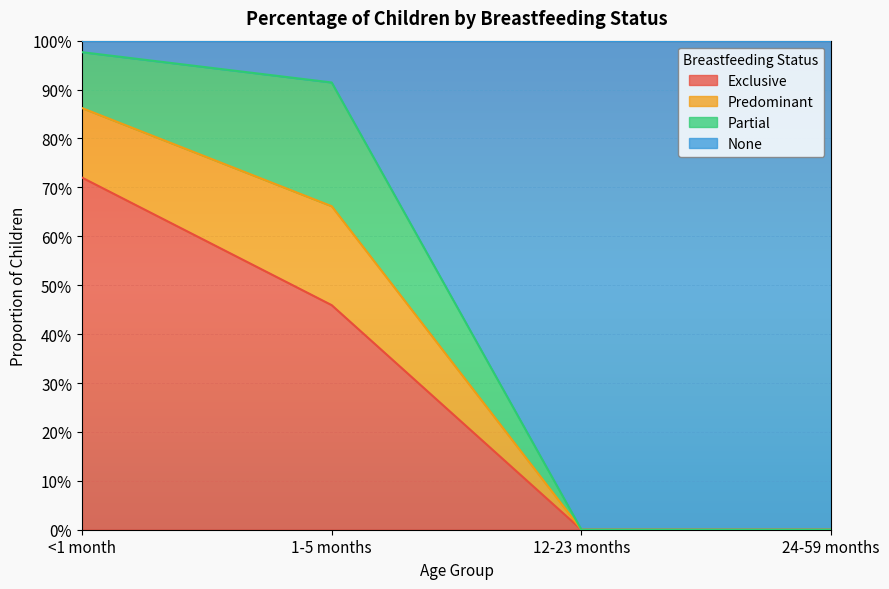

Rank the categories by Exclusive value from lowest to highest.

12-23 months, 24-59 months, 1-5 months, <1 month